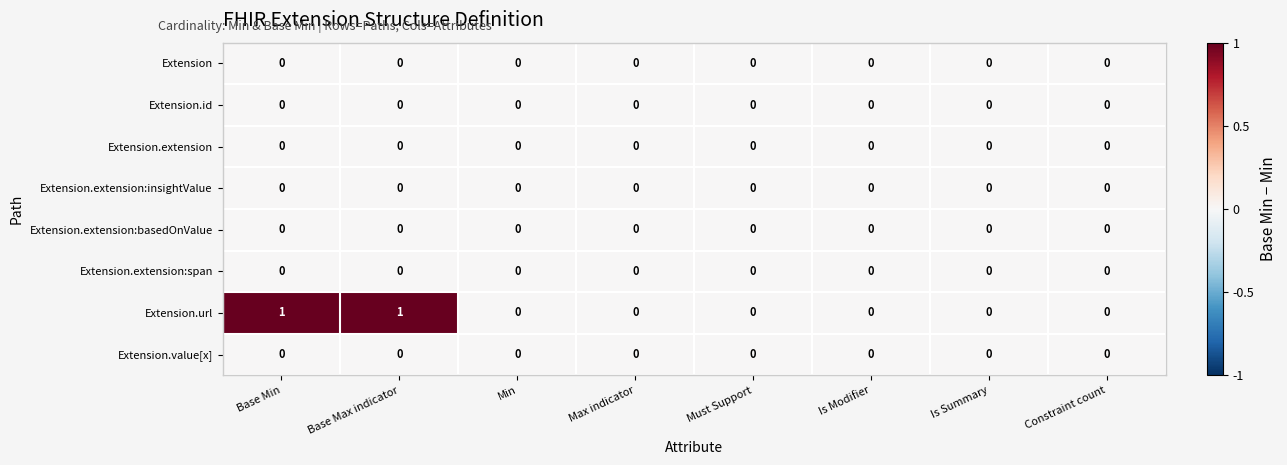

Which series has the largest total across all categories?

Extension.url